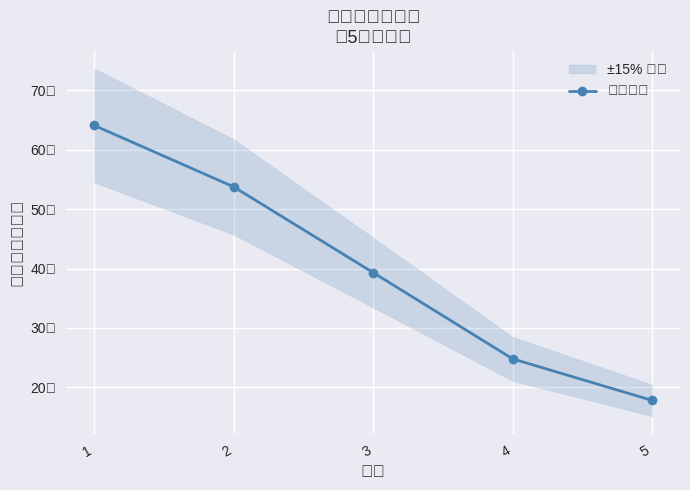

What is the greatest value displayed?

641025.7